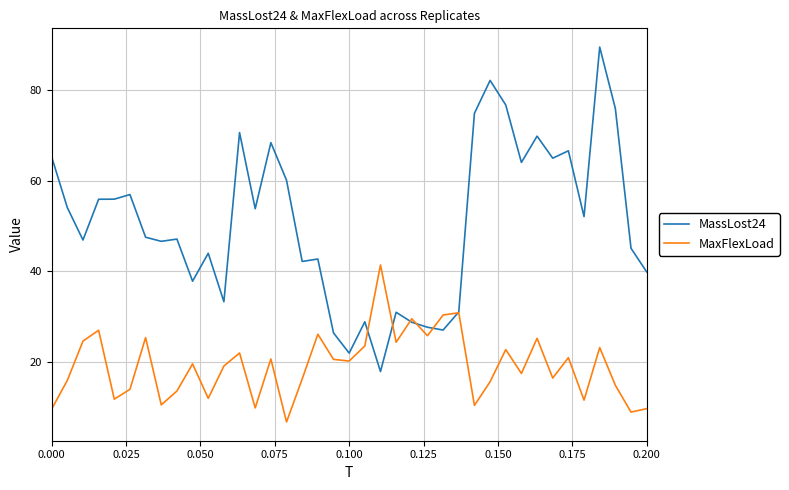

List the series in order of their overall mean, highest first.

MassLost24, MaxFlexLoad